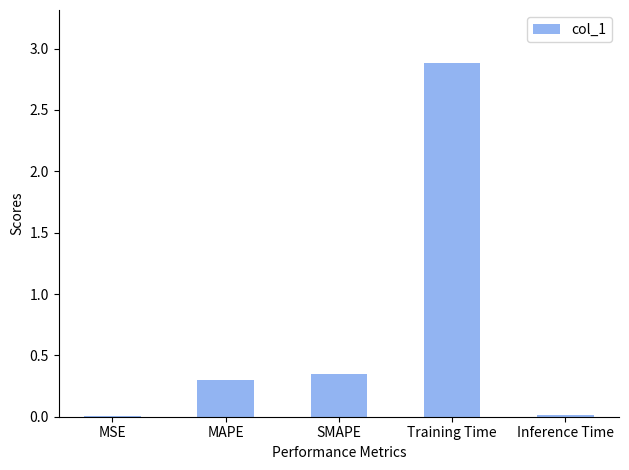

What is the maximum value shown in the chart?

2.9